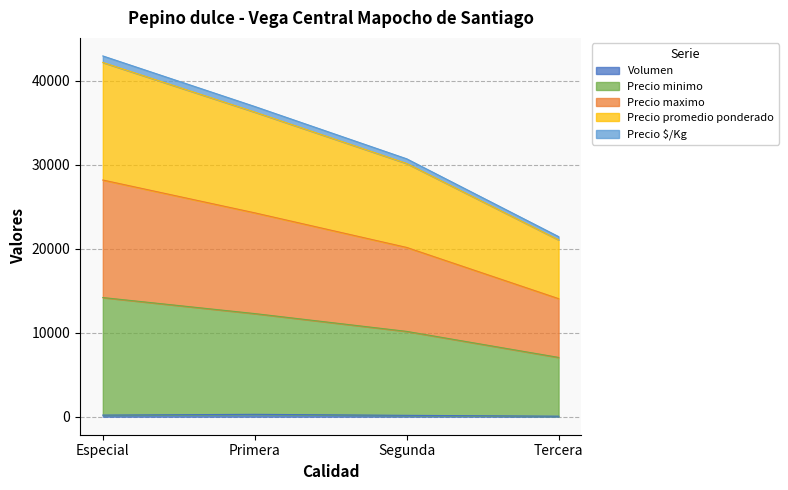

Does the chart have visible grid lines?

Yes